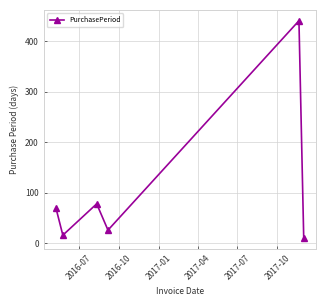

How many values are below 70?

3